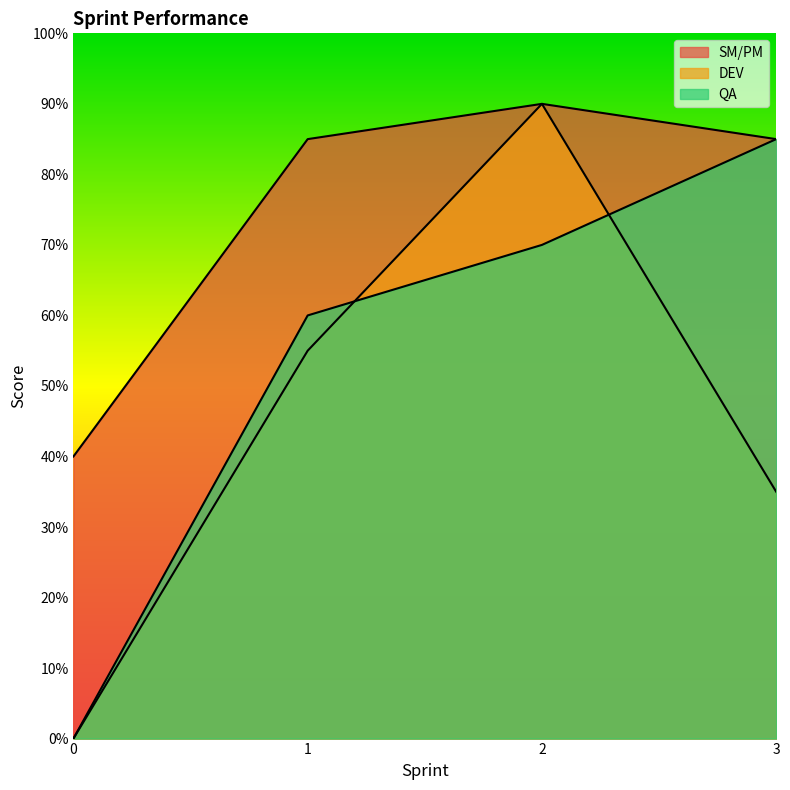

True or false: QA has a value of 85 at 3.

True